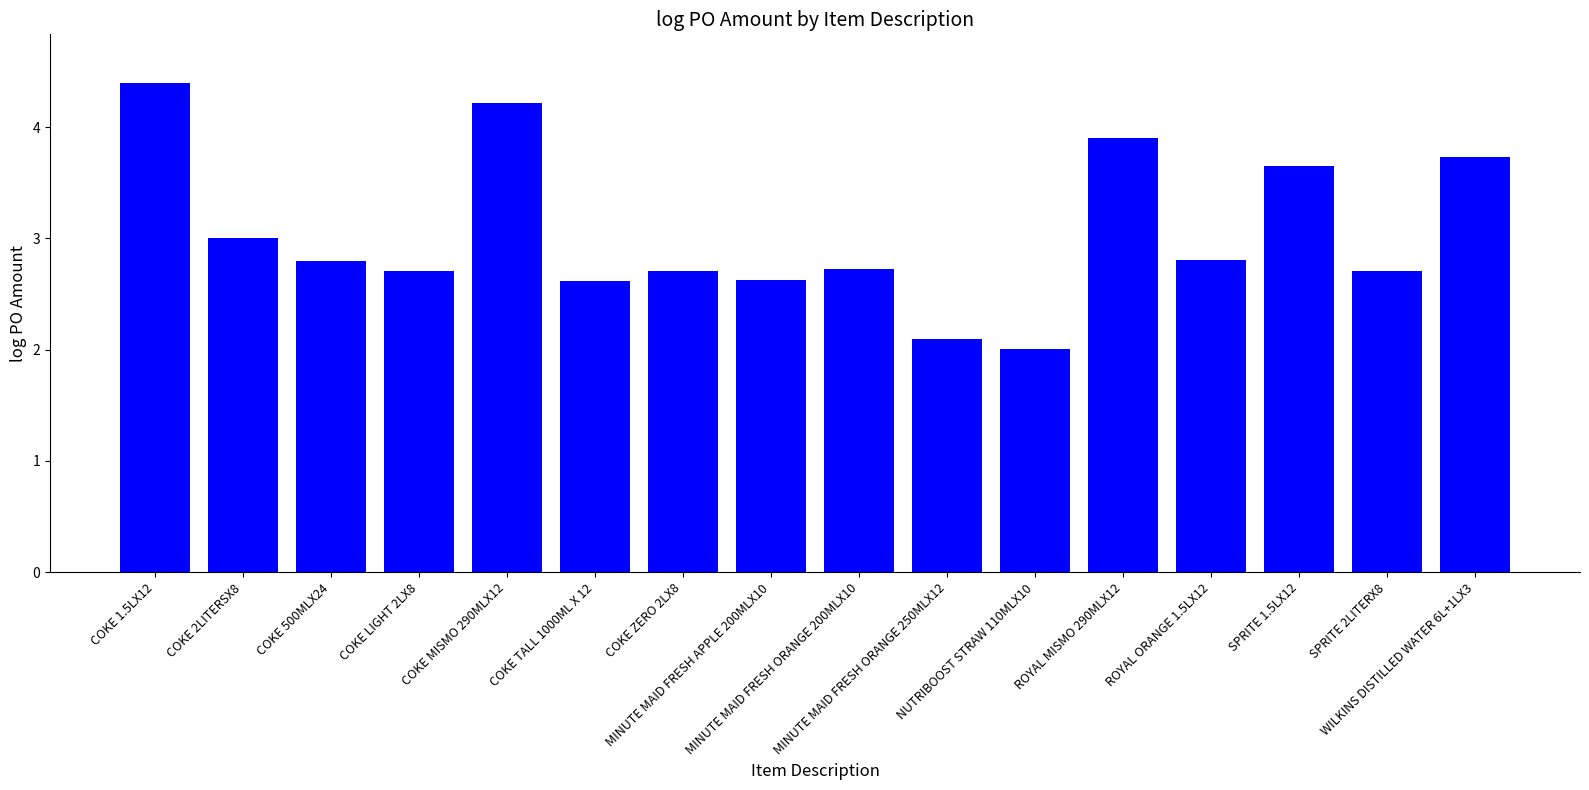

What is the difference between the maximum and minimum values?

2.4